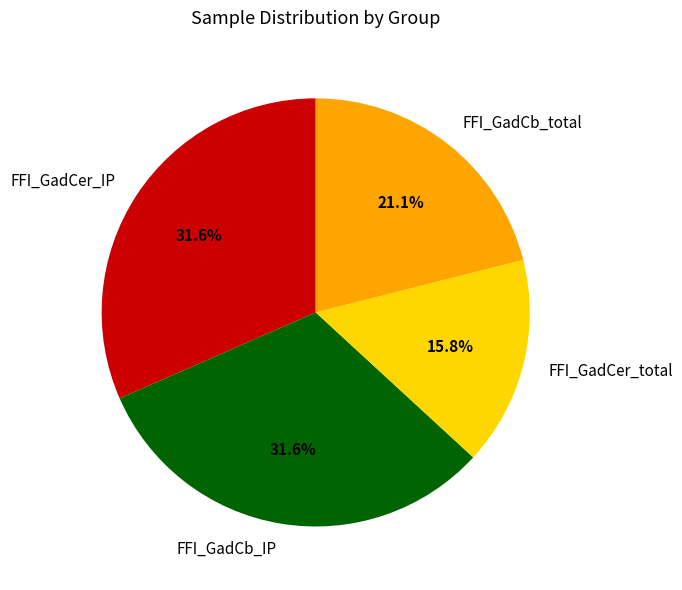

Does FFI_GadCb_total account for over 50% of the chart?

No